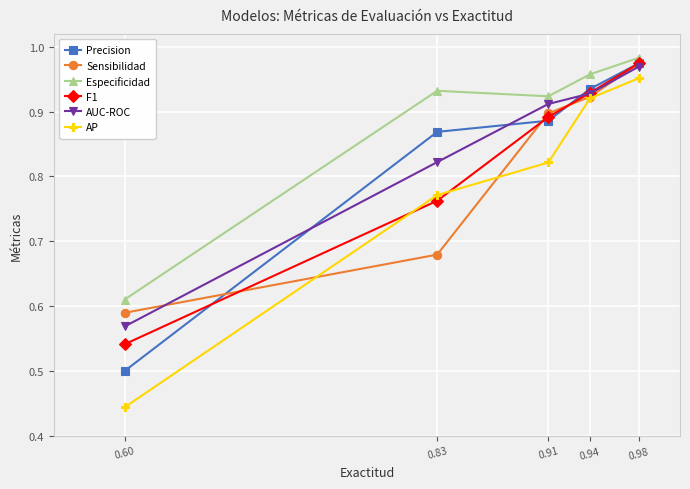

Which series has the widest spread of values?

AP